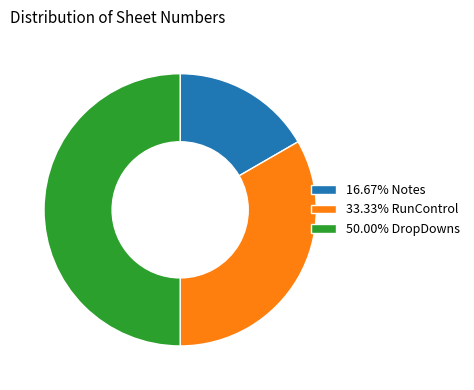

Approximately how many times larger is the value at 50.00% DropDowns compared to 33.33% RunControl?

1.5